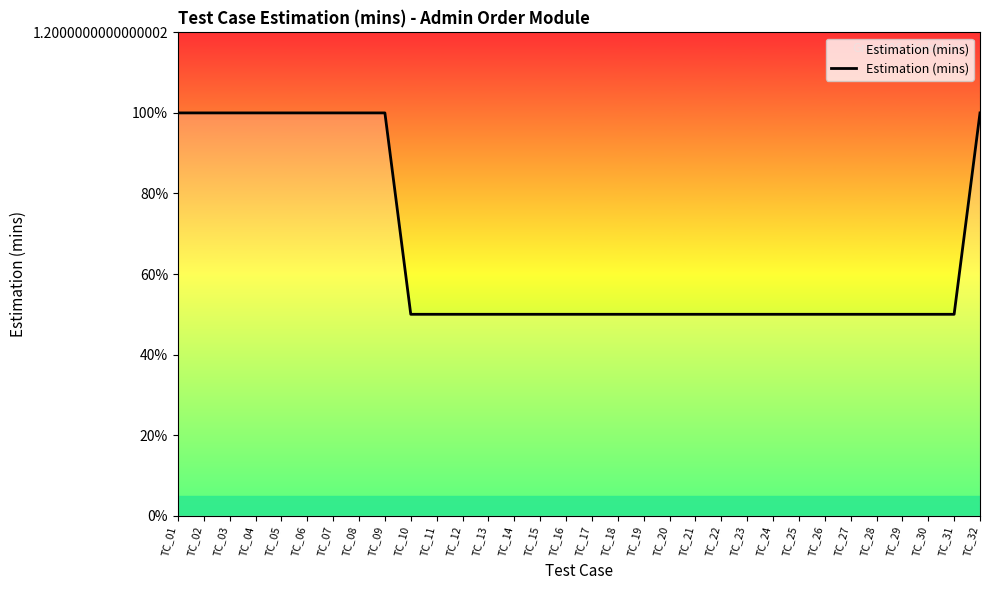

What is the maximum value shown in the chart?

1.0